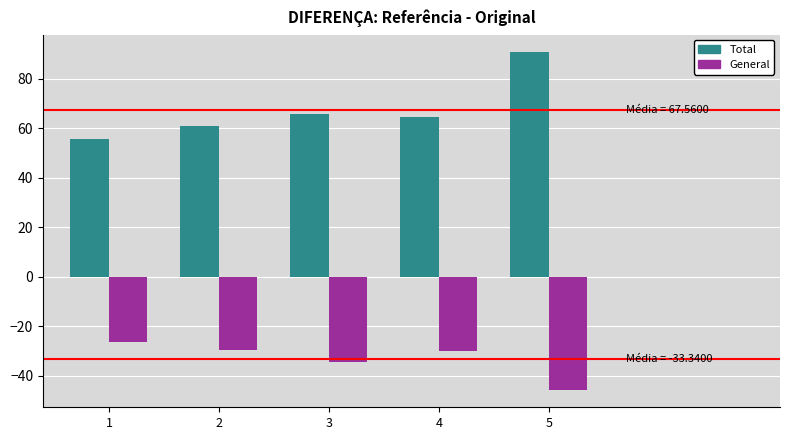

What is the total value across all series at 5?

45.0